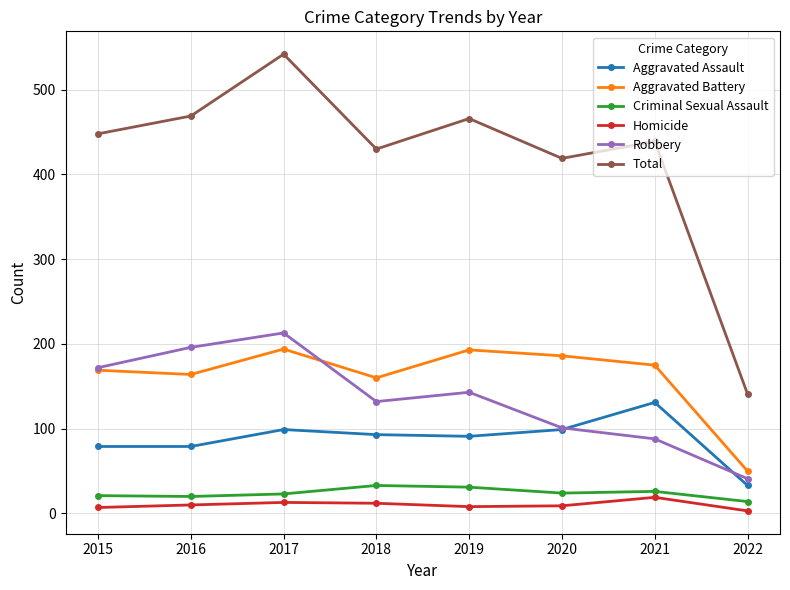

True or false: Aggravated Assault has a value of 9 at 2022.

False